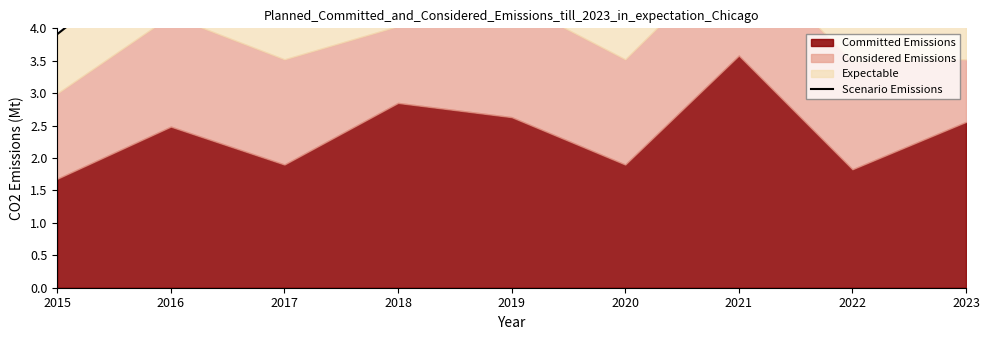

Reading right to left, what are all the values shown in this chart?

2023=4.7	2022=4.7	2021=6.4	2020=4.3	2019=5.8	2018=5.2	2017=4.5	2016=5.3	2015=3.9